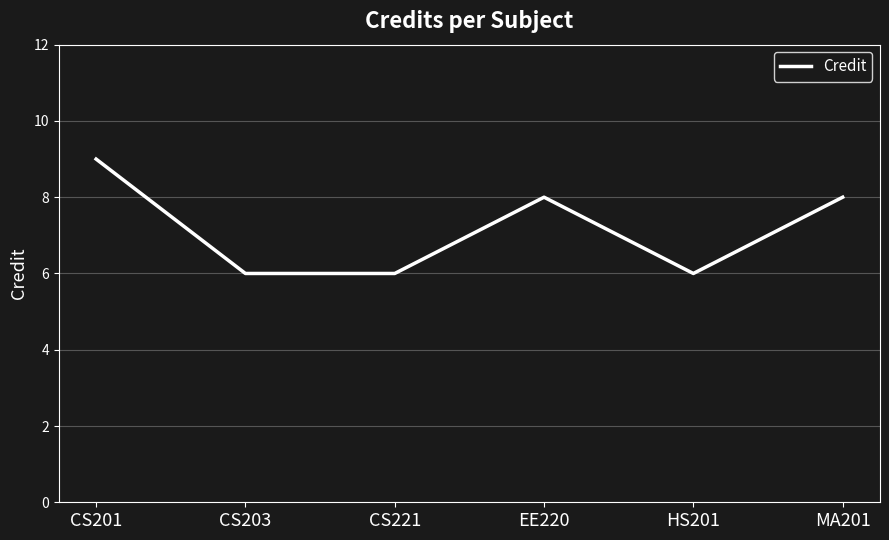

The chart shows a value of 6 at CS203. True or false?

True